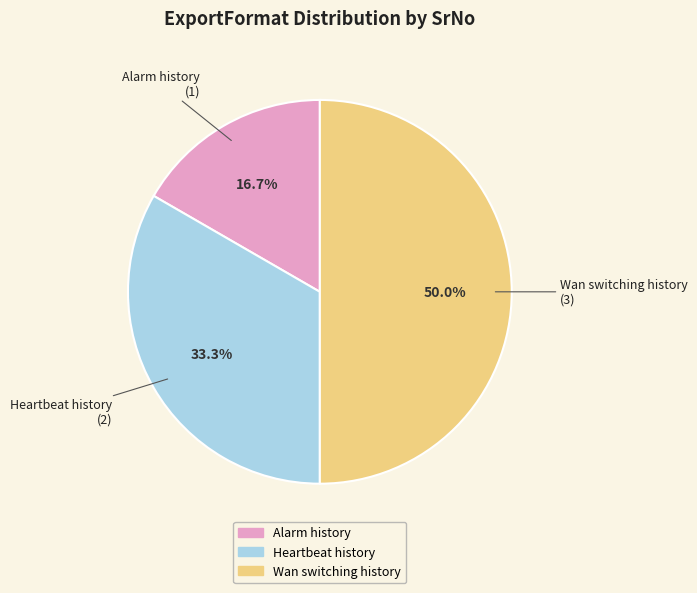

Combined, do Heartbeat history and Wan switching history account for over 50%?

Yes